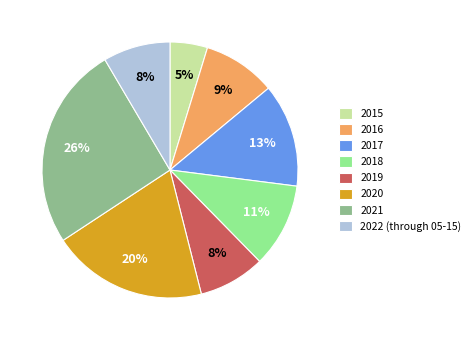

Is it true that 2017 is 13% of the pie?

True